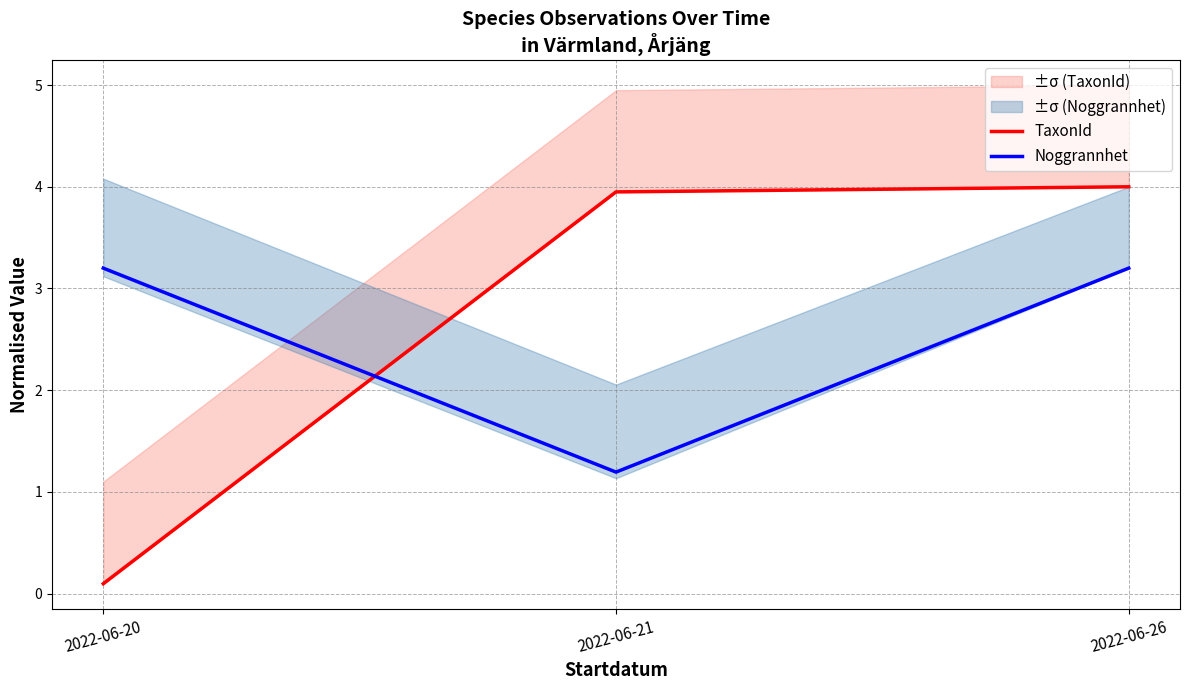

At which category is the sum across all series the highest?

2022-06-26